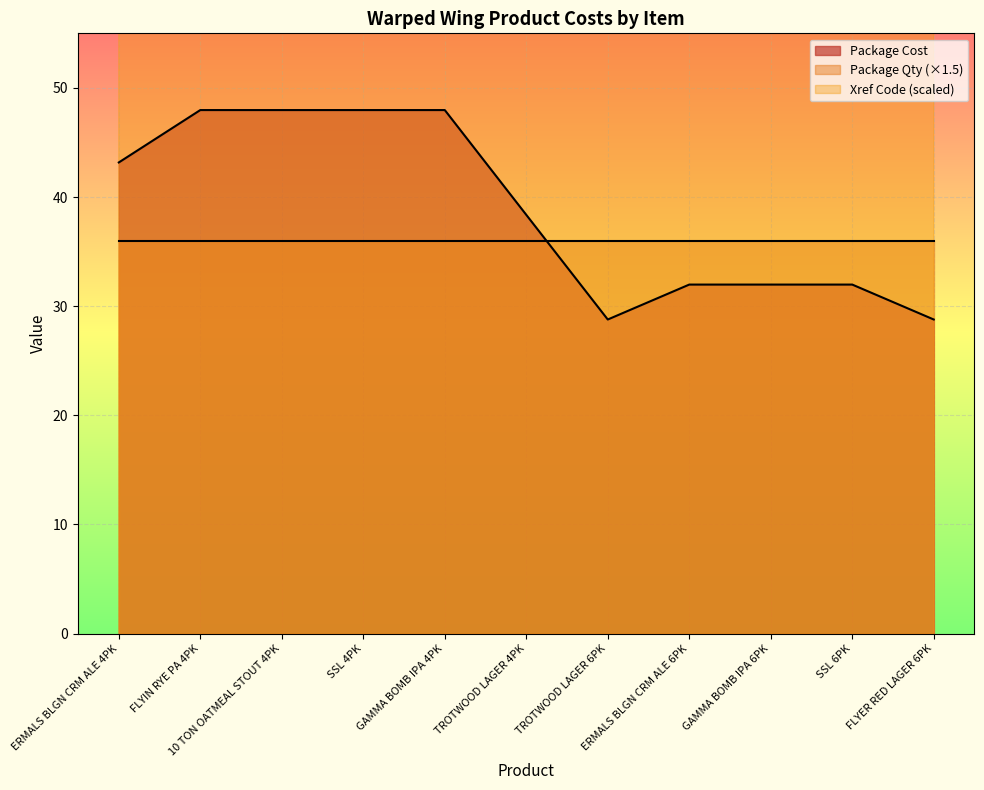

The value of Xref Code at GAMMA BOMB IPA 4PK is 1804.0. True or false?

True